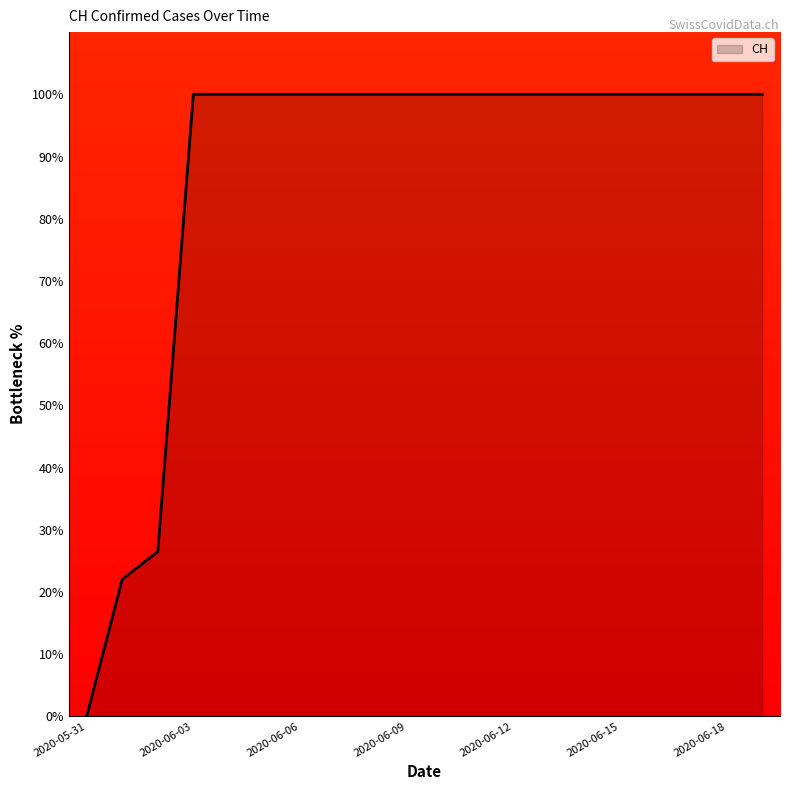

What is the difference between the maximum and minimum values?

100.0